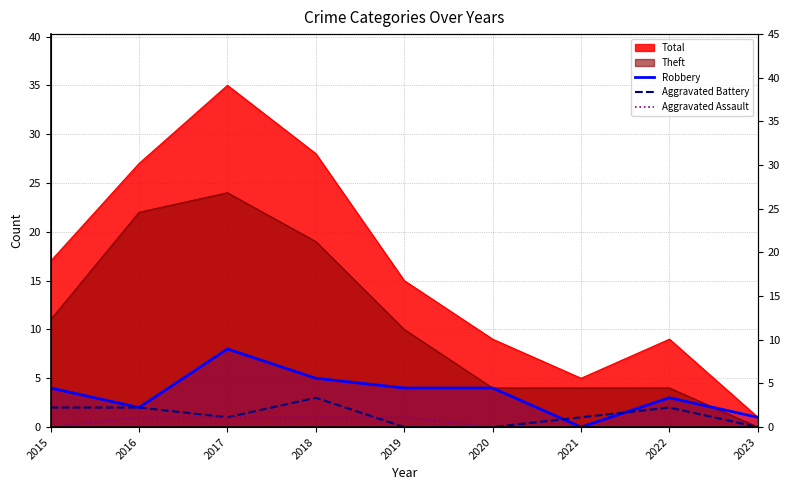

At which category does Robbery reach its first local peak?

2017